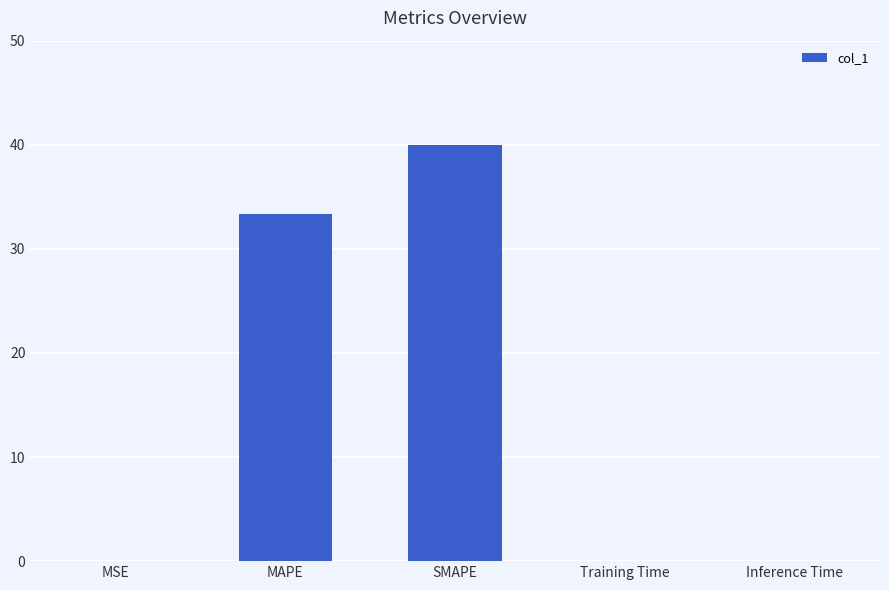

What is the change in value from MAPE to Training Time?

-33.3